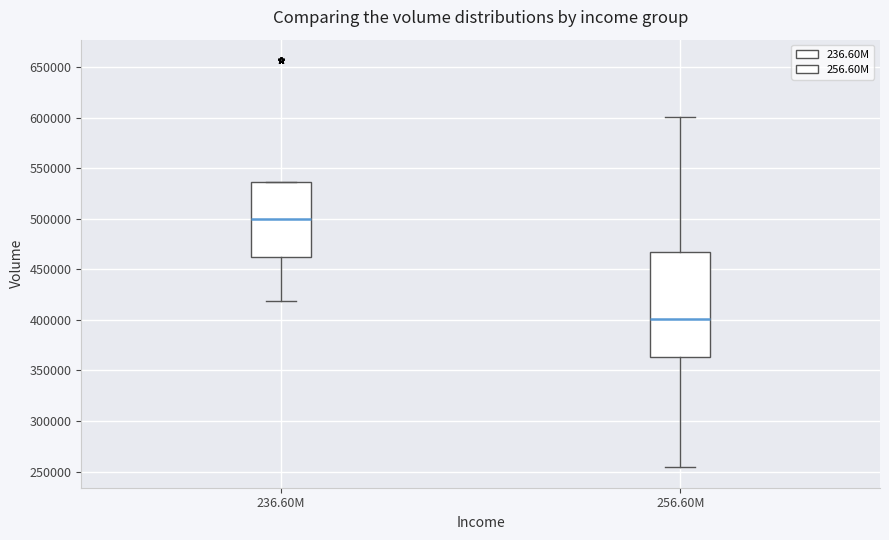

Where does the median line of the box for 256.60M sit on the y-axis? The values are not printed on the chart, so give them approximately, as read against the axis.

400000